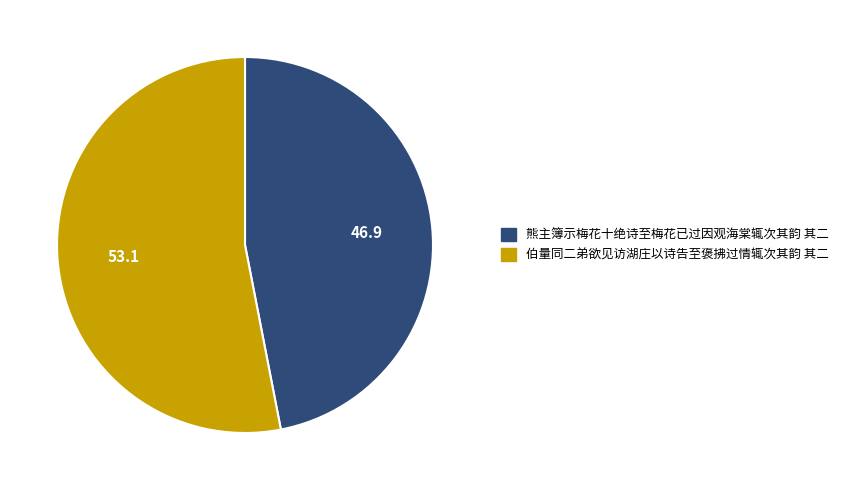

Is it true that 熊主簿示梅花十绝诗至梅花已过因观海棠辄次其韵 其二 is 47% of the pie?

True